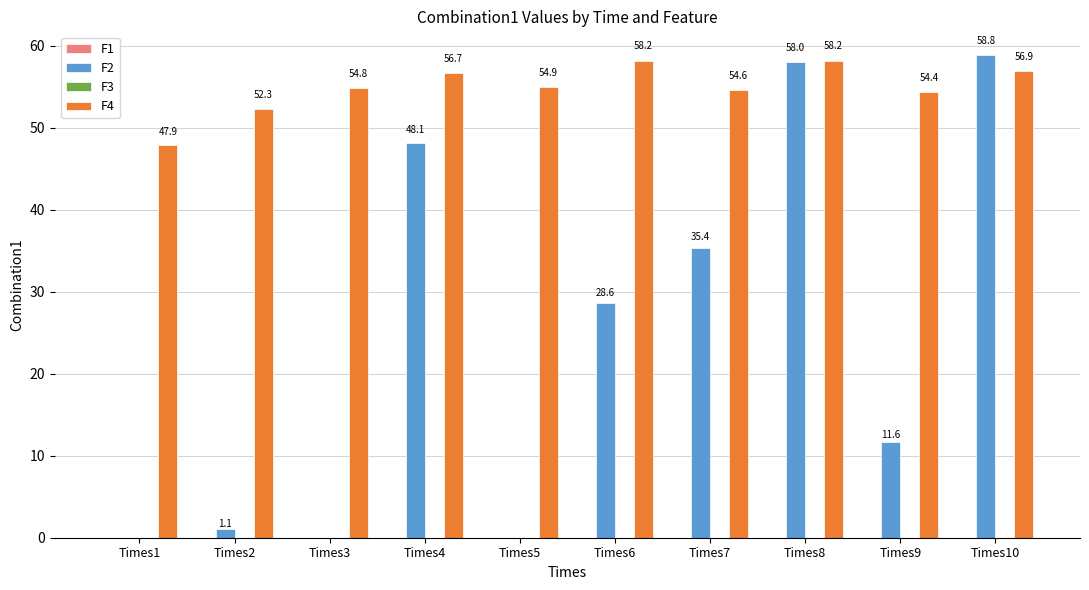

Which series has the largest total across all categories?

F4